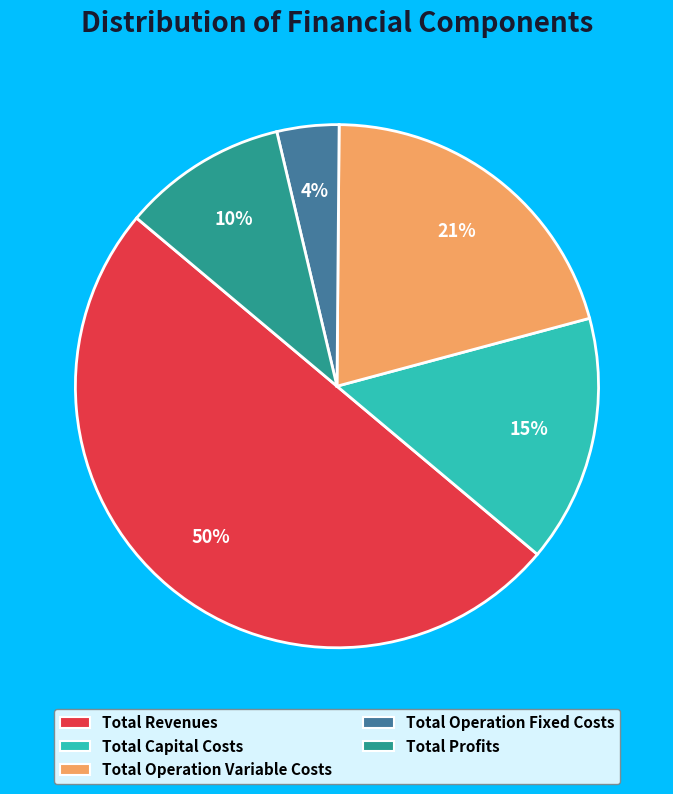

Which slice is the smallest?

Total Operation Fixed Costs